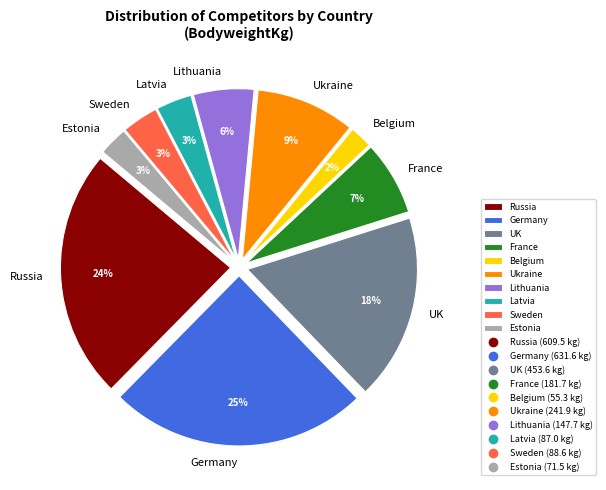

Is it true that Belgium is 2% of the pie?

True